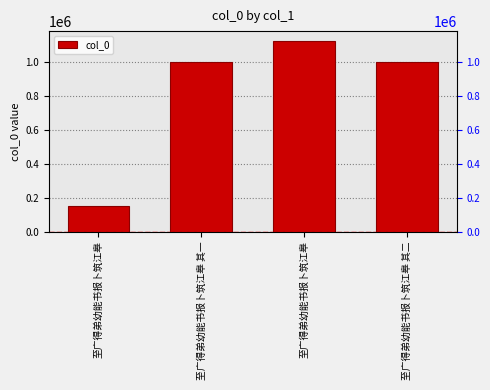

What is the ratio of the value at 至广得弟幼能书报卜筑江皋 to the value at 至广得弟幼能书报卜筑江皋 其二?

0.1